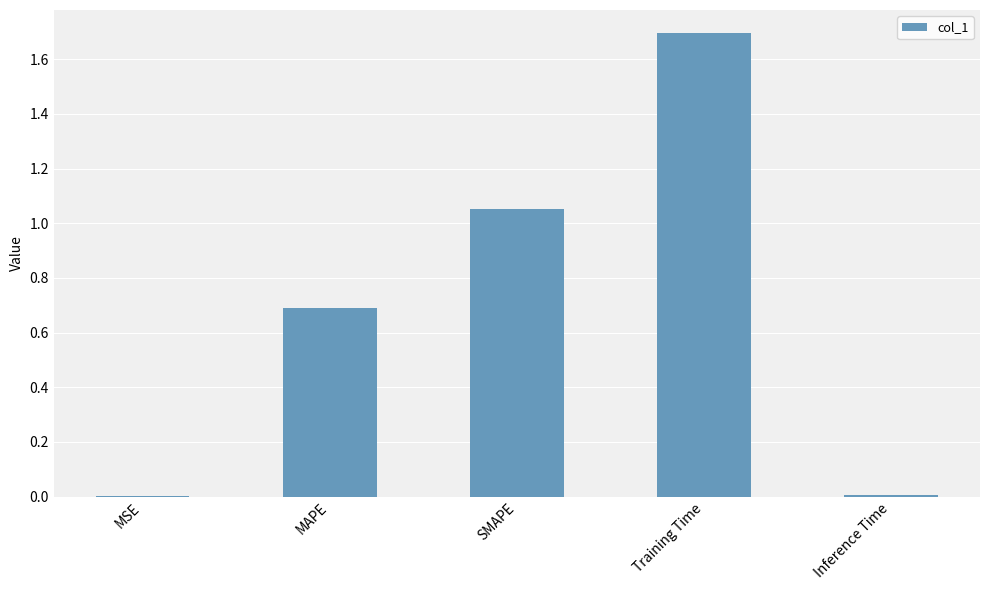

The value at MAPE is 0.7. True or false?

True